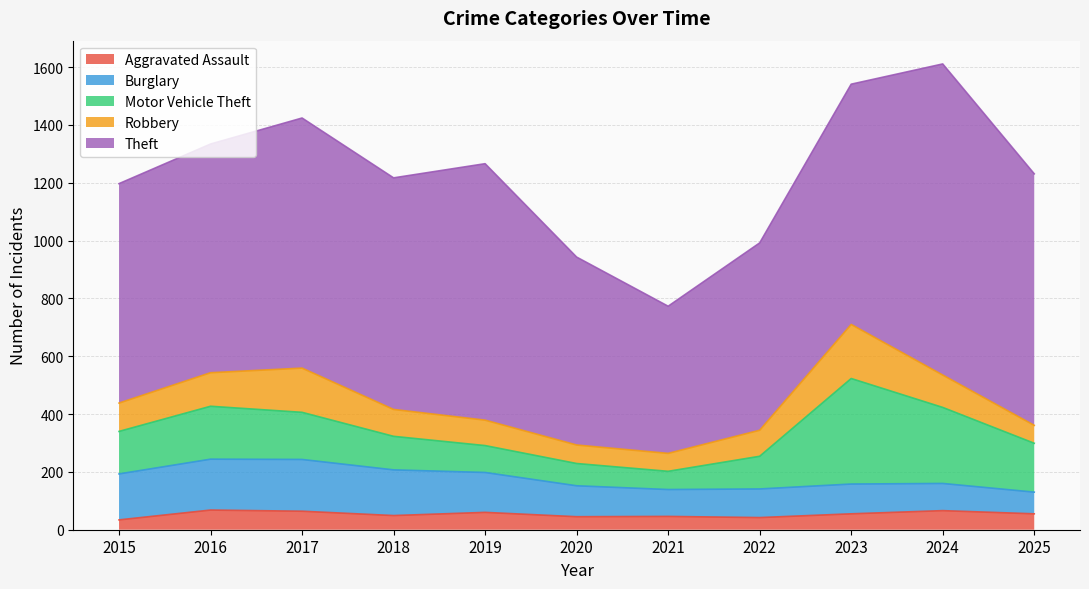

Rank the categories by Theft value from highest to lowest.

2024, 2019, 2025, 2017, 2023, 2018, 2016, 2015, 2020, 2022, 2021